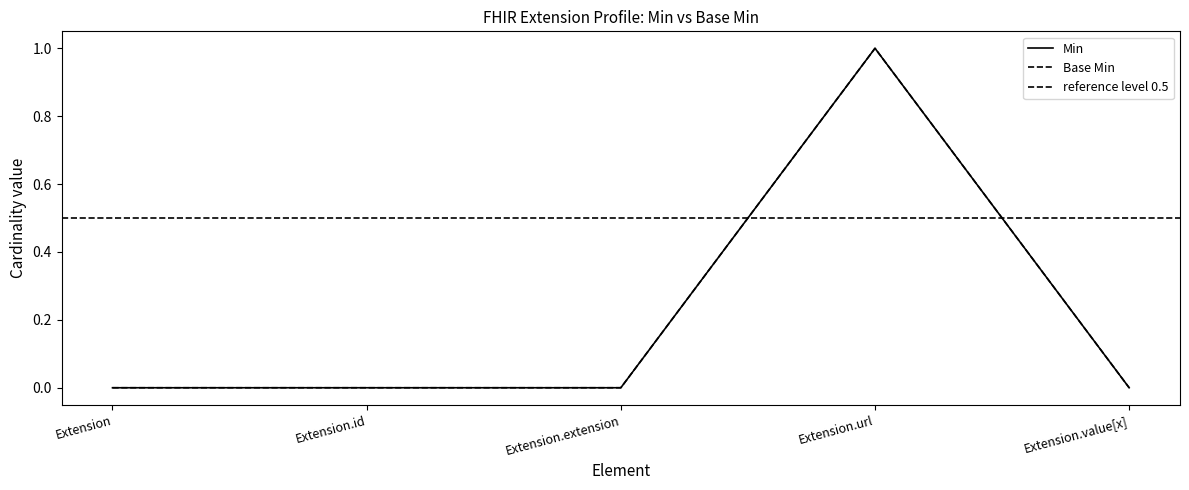

Does the chart display data point markers on the line(s)?

No